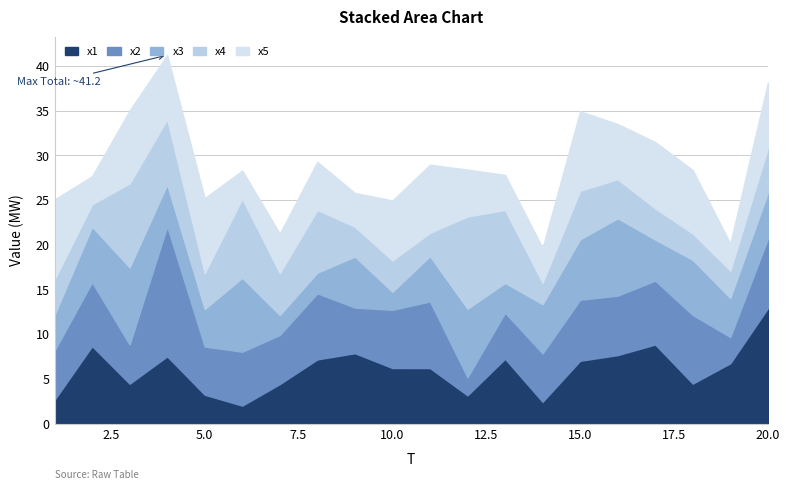

List the labels in order of x4 value, largest first.

12, 3, 6, 13, 4, 8, 15, 20, 7, 16, 5, 1, 10, 17, 9, 19, 18, 11, 2, 14